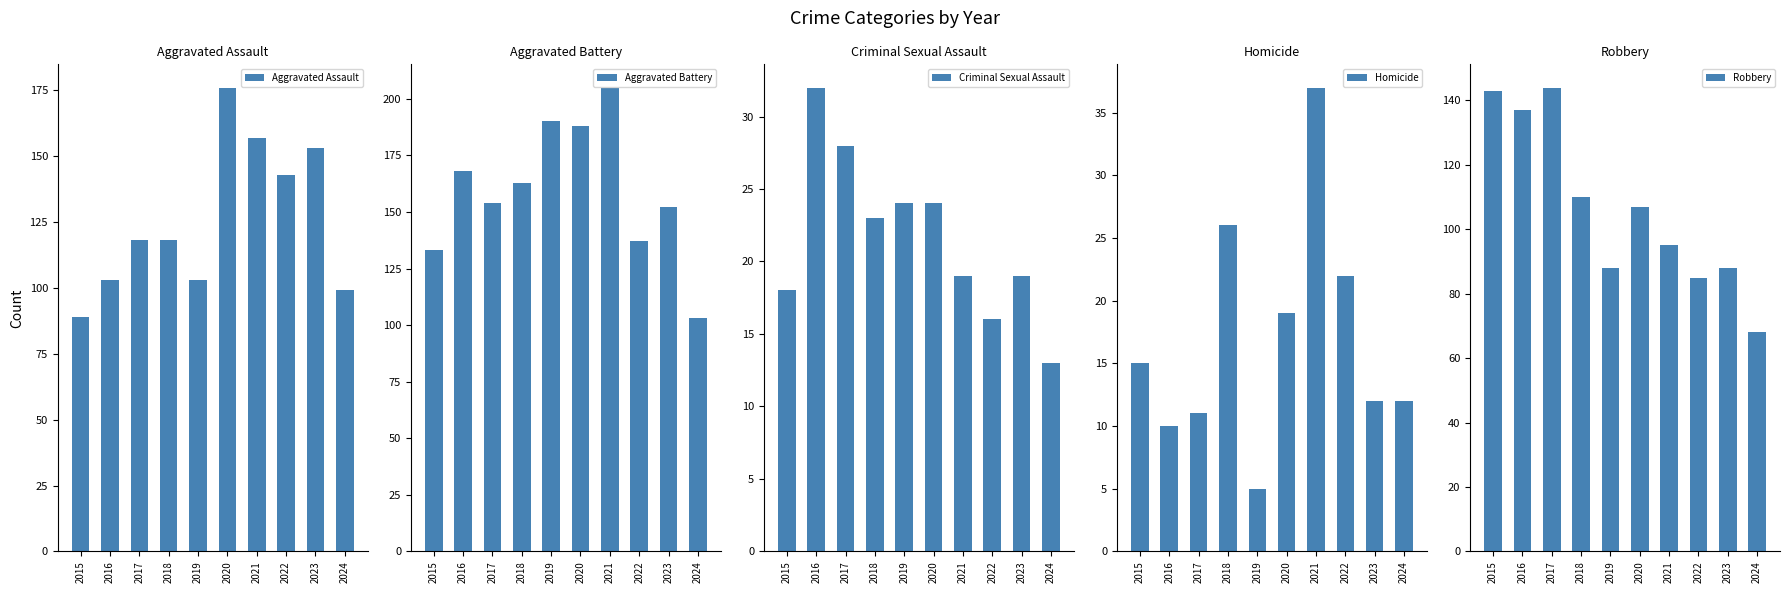

Is it true that Criminal Sexual Assault equals 13 at 2024?

True